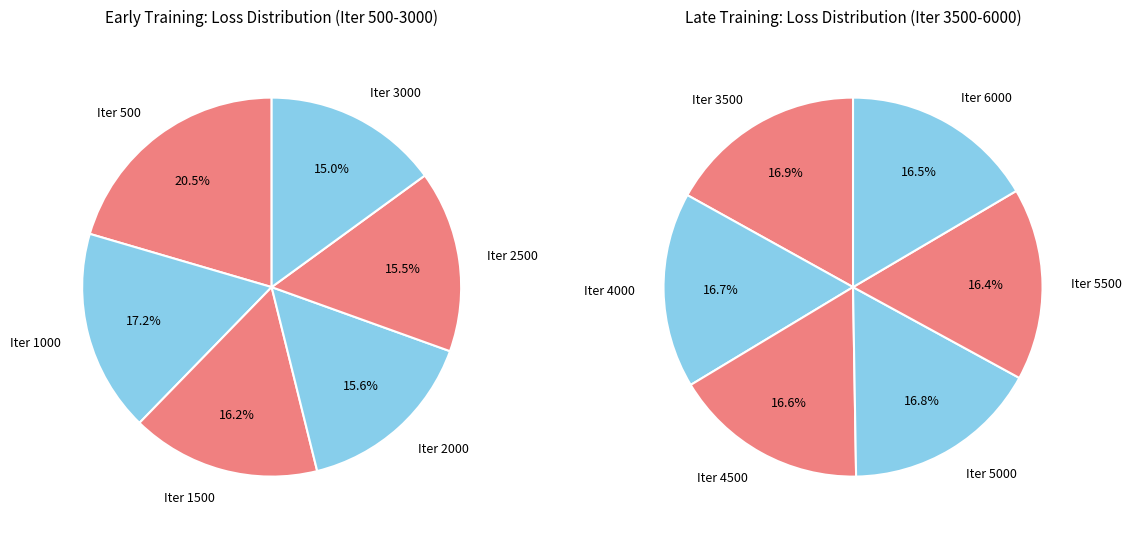

How many slices are in this pie chart?

12